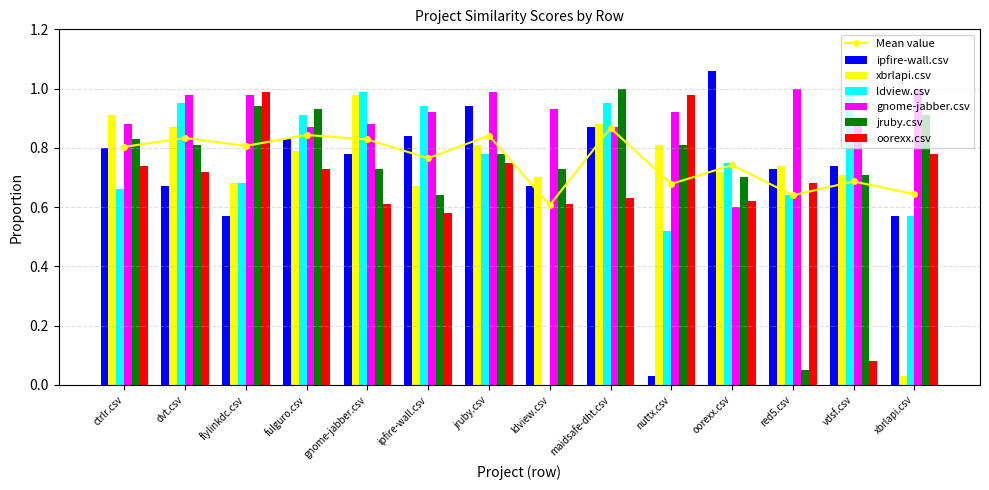

At which category is the sum across all series the highest?

maidsafe-dht.csv